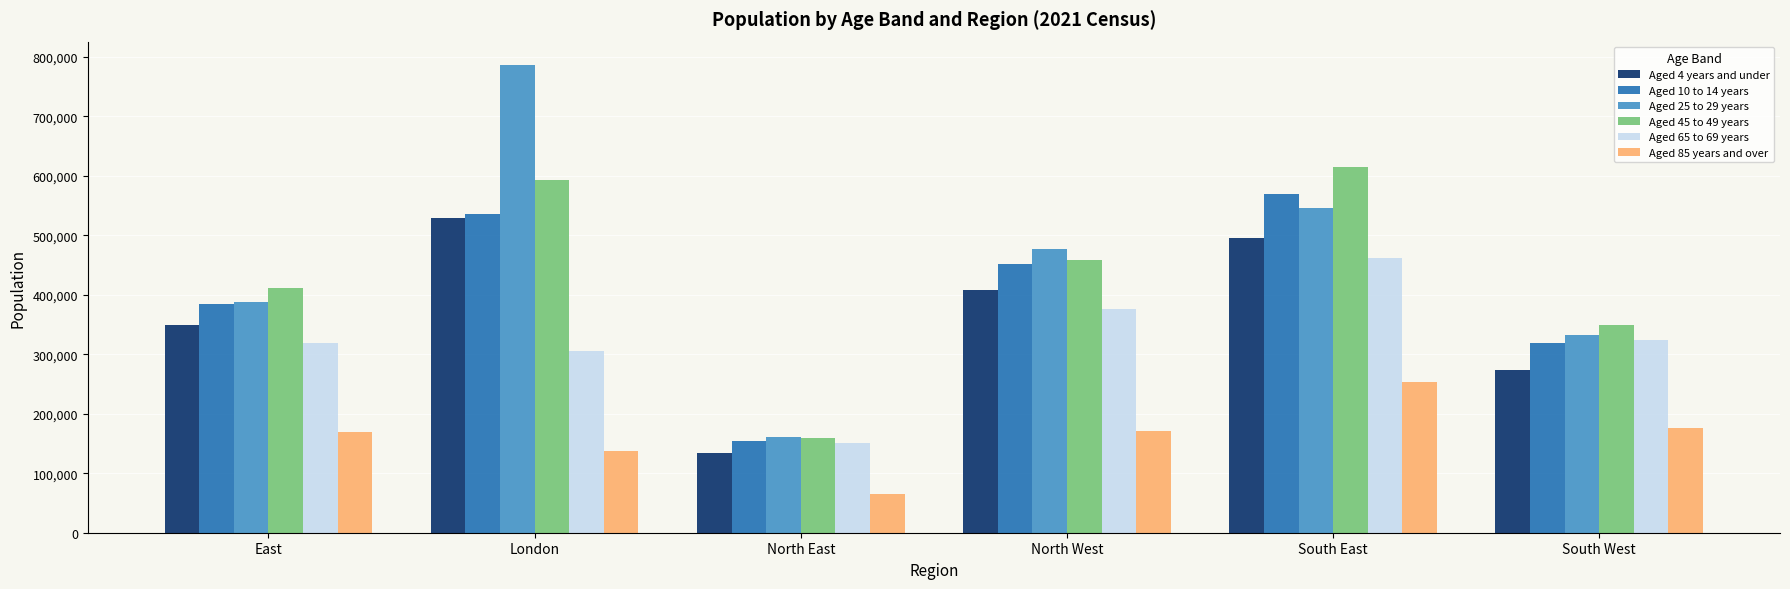

Are the bars horizontal?

No